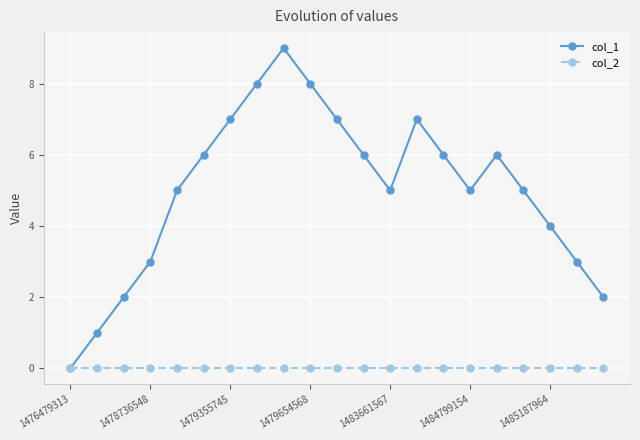

Which series has the largest range (max minus min)?

col_1